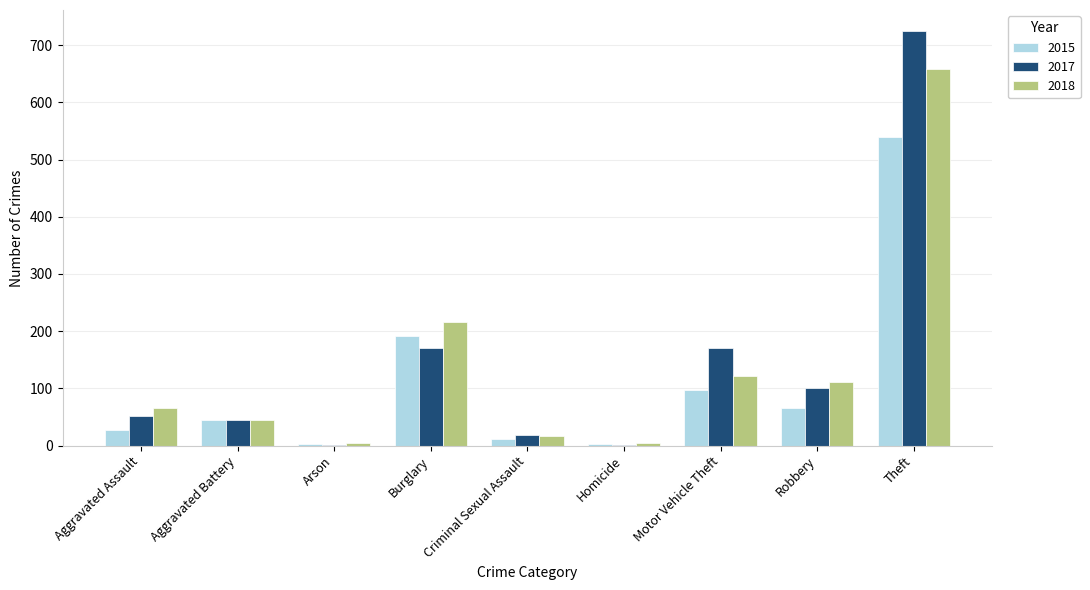

The value of 2018 at Motor Vehicle Theft is 122. True or false?

True